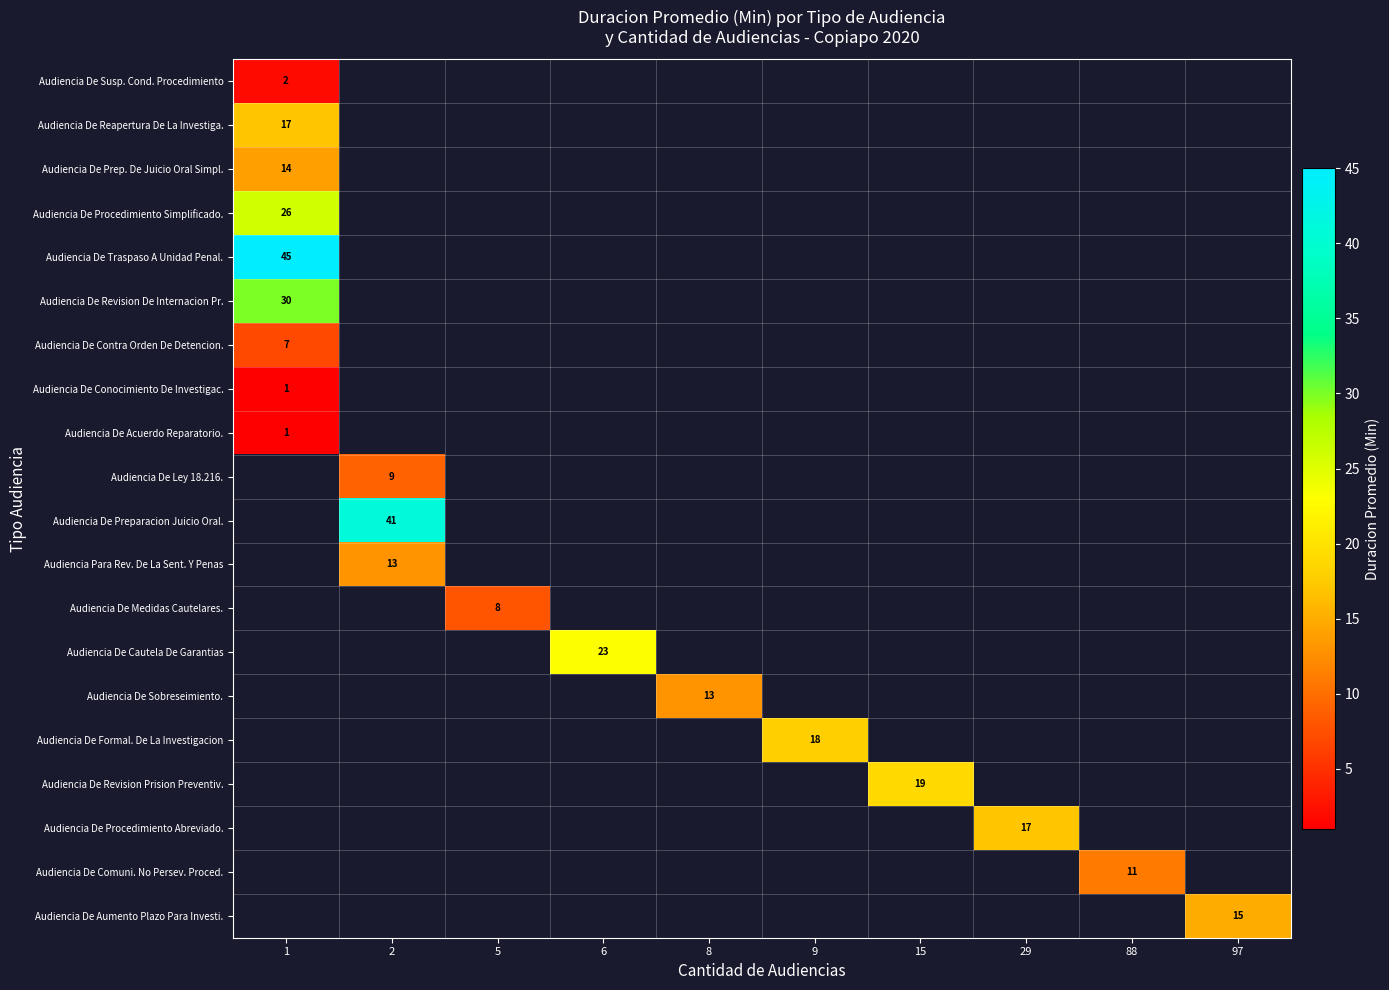

Count the number of data series in this chart.

20